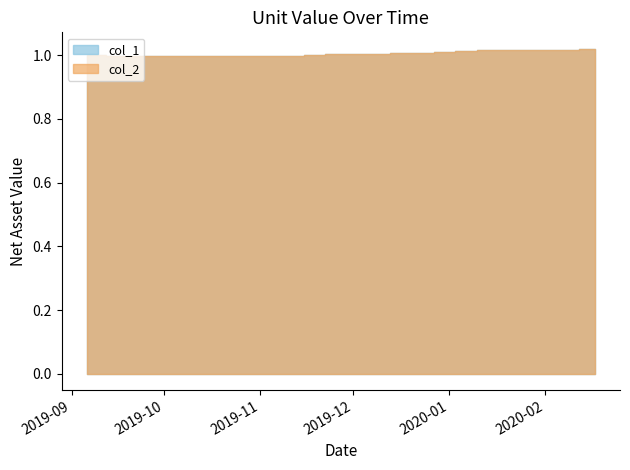

What is the label of the 39th point from the left?

2020-02-14